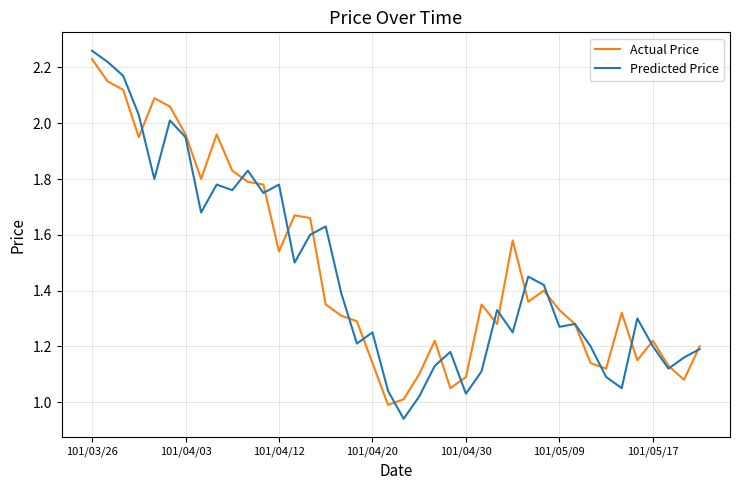

Which series has the widest spread of values?

Predicted Price